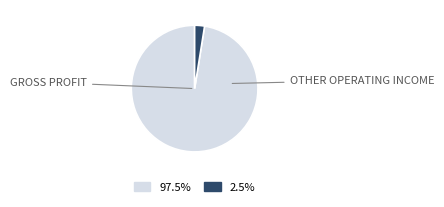

Does any single category account for the majority?

Yes